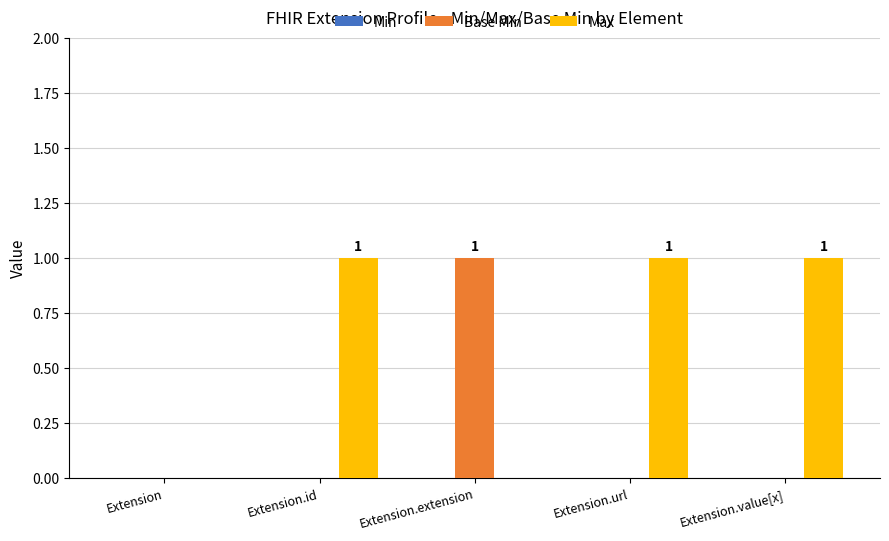

The Max series shows 0 at Extension.extension. True or false?

True